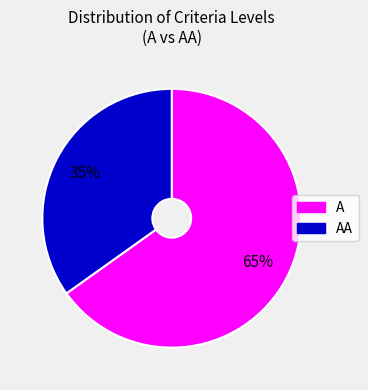

Do A and AA together represent more than half of the pie?

Yes